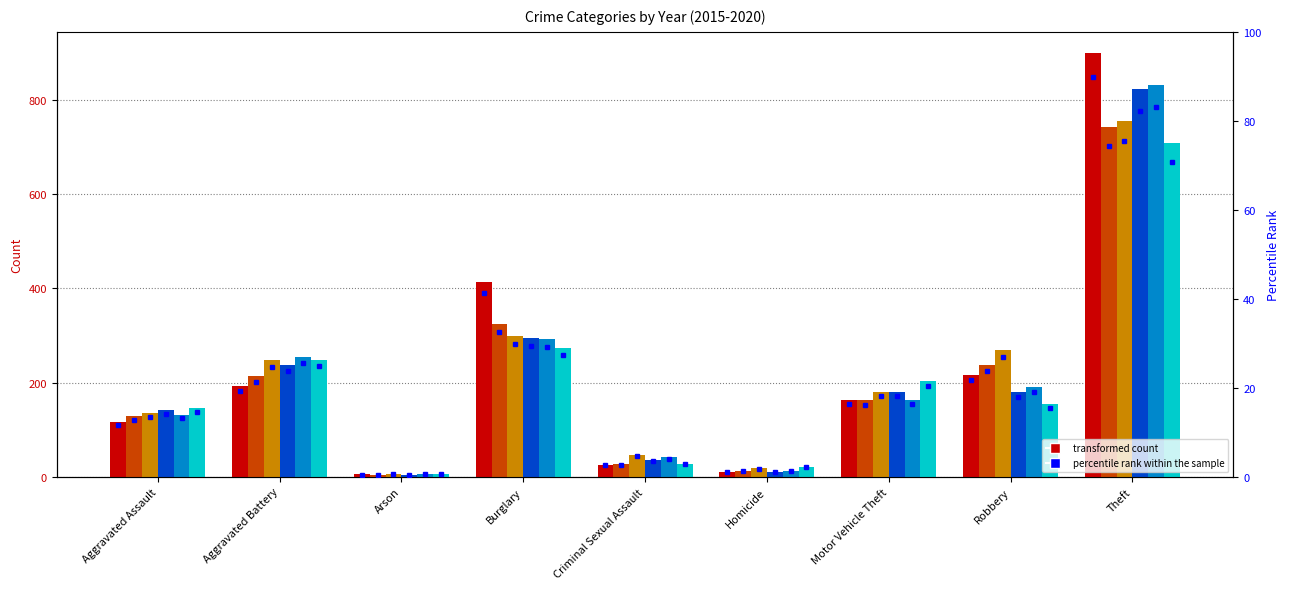

The value of 2020 at Criminal Sexual Assault is 45. True or false?

False